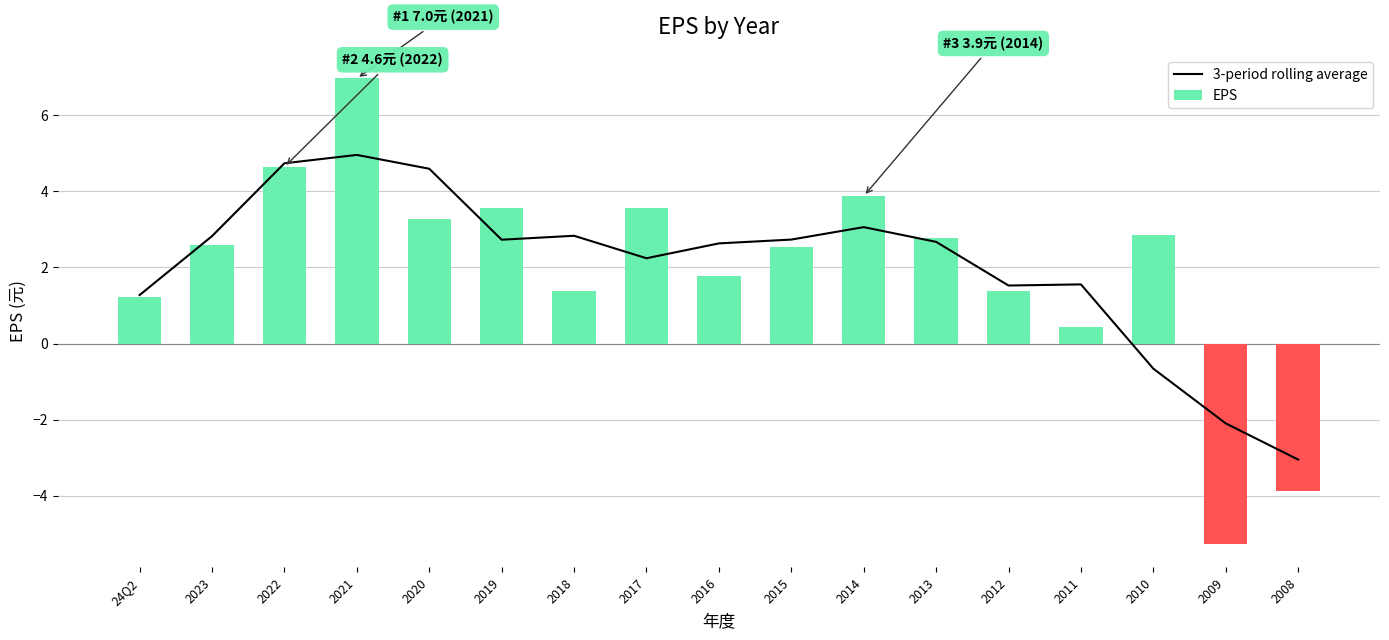

At which category does the chart reach its minimum across all series?

2009